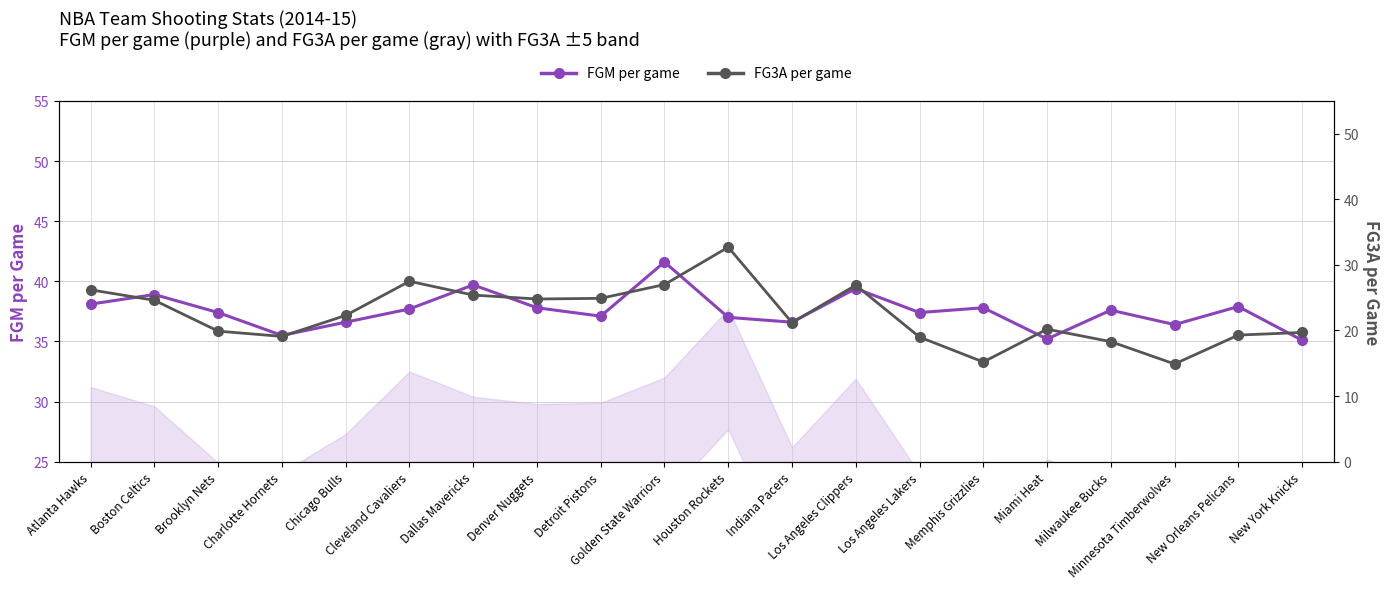

What is the difference between the highest and lowest values at Los Angeles Clippers?

12.5